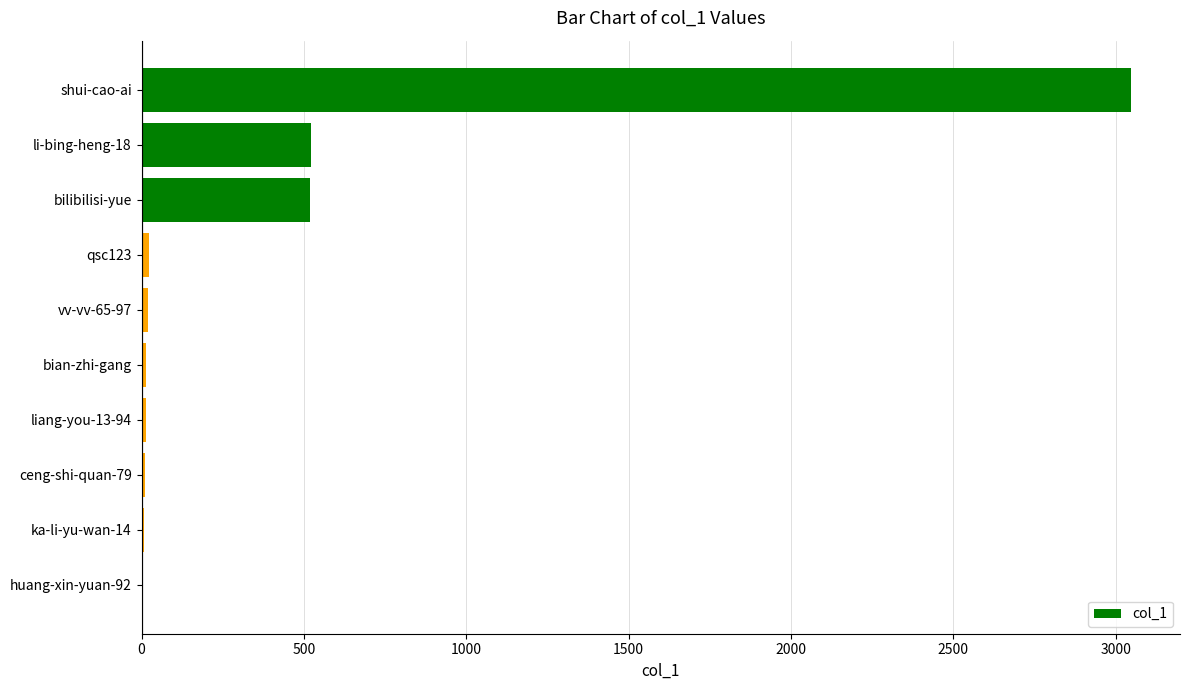

Which has a higher value, qsc123 or shui-cao-ai?

shui-cao-ai